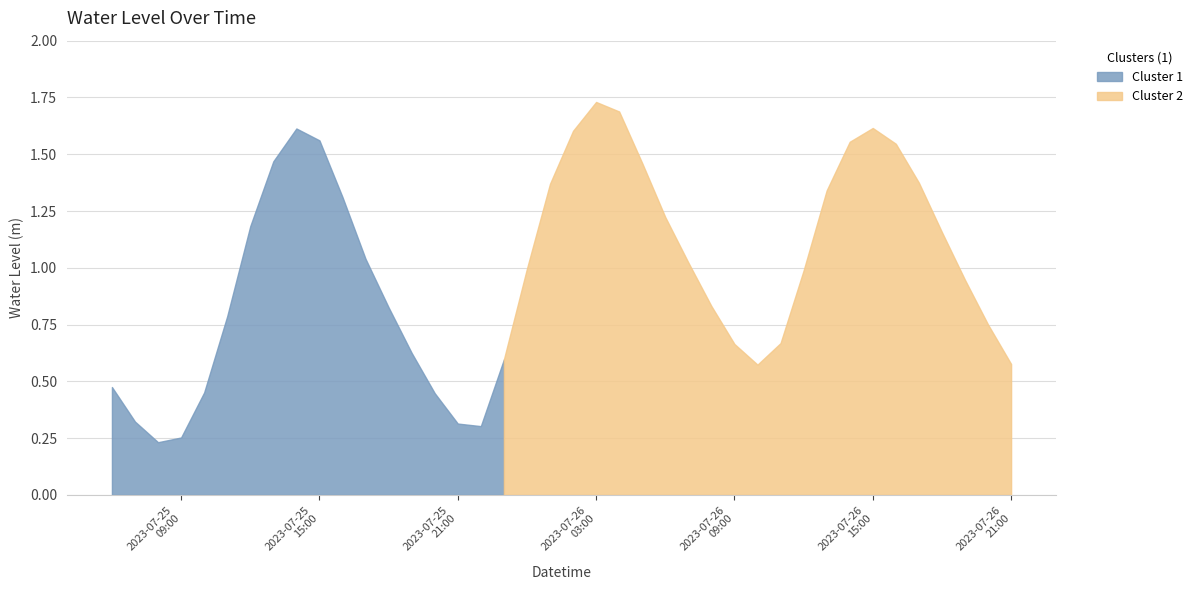

What value does the data have at 2023-07-26 01:00?

1.4